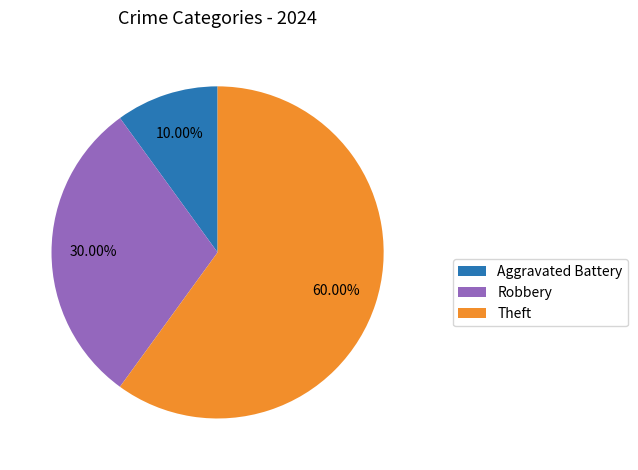

Count the number of slices in the pie.

3